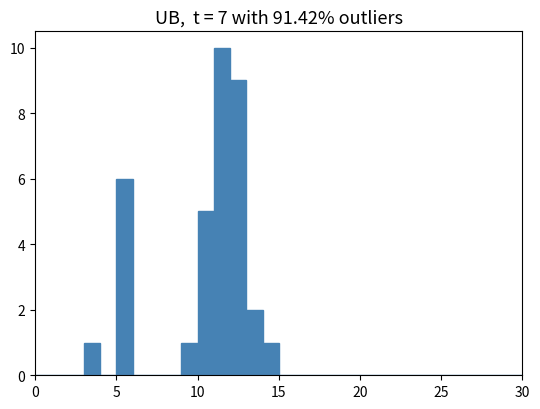

Around what value on the x-axis is the tallest bar? Give the approximate position of its centre, as read against the axis.

11.5